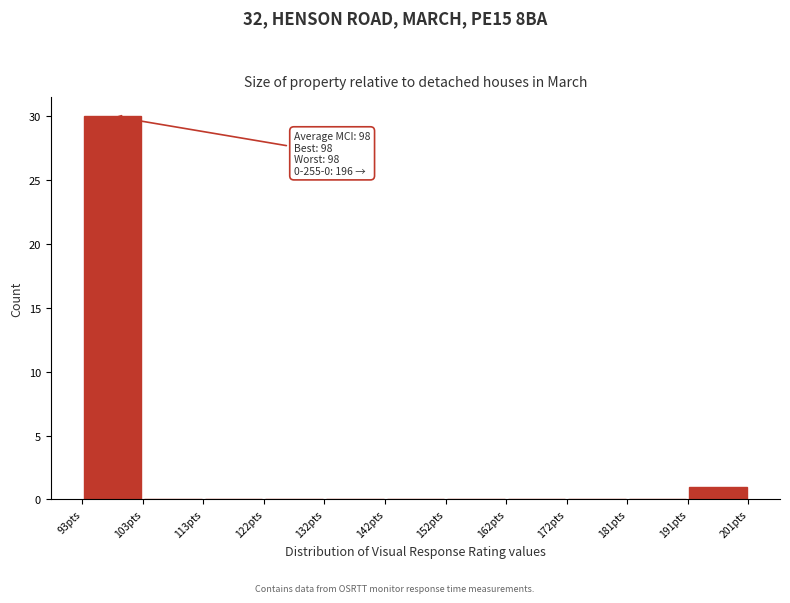

Over which range of the x-axis is the bar tallest?

93 to 103